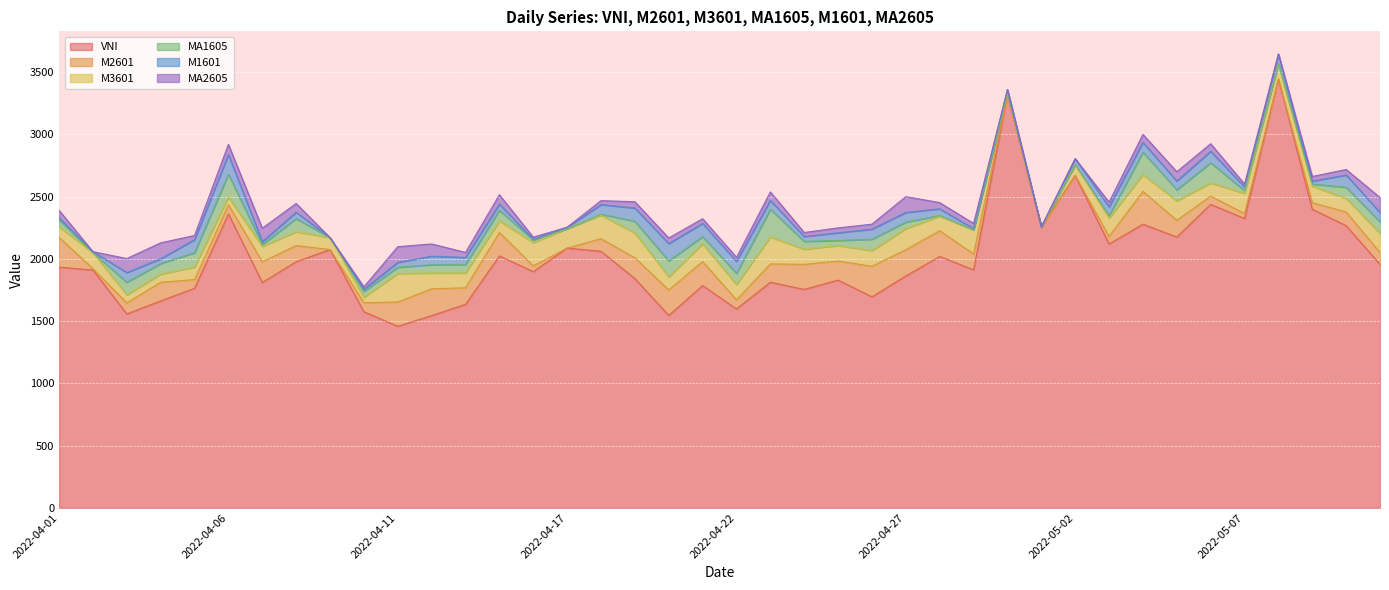

What is the sum of the MA2605 values at 2022-04-28 and 2022-04-29?

92